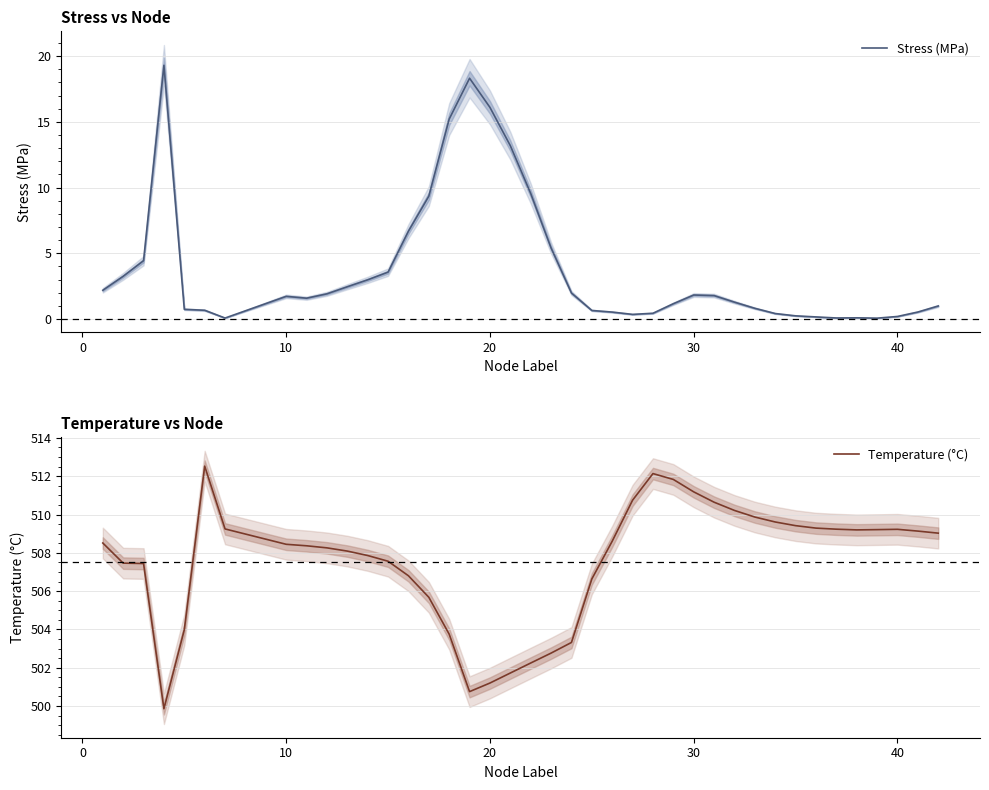

The value of Stress (MPa) at 30 is 2.6. True or false?

False